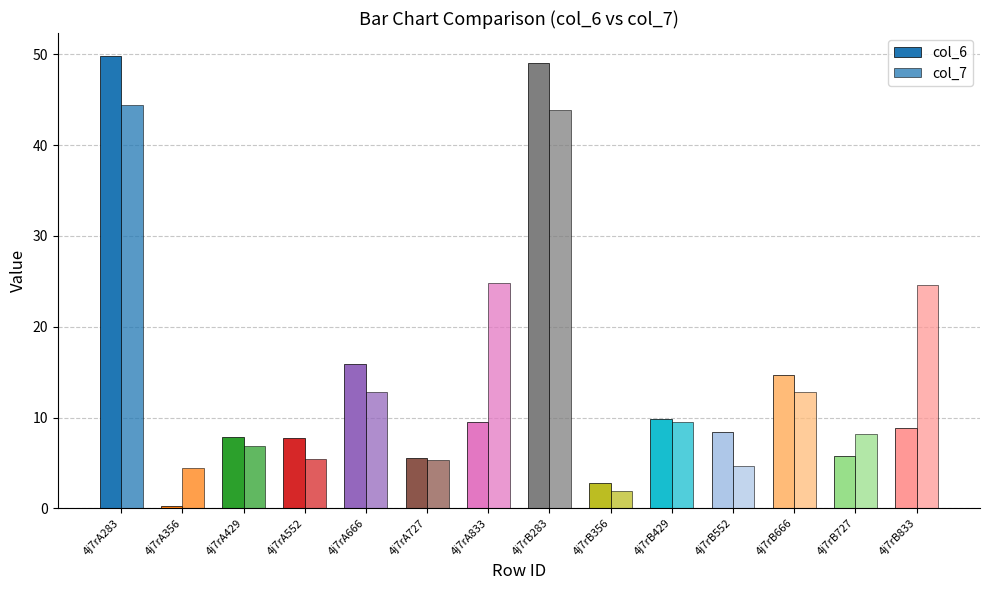

Count the number of data series in this chart.

2